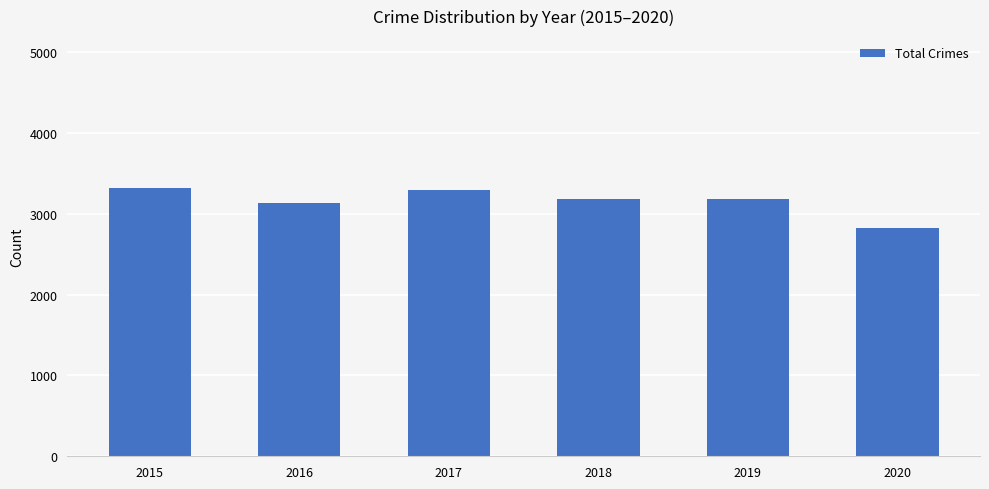

What is the value of the 1st bar from the left?

3322